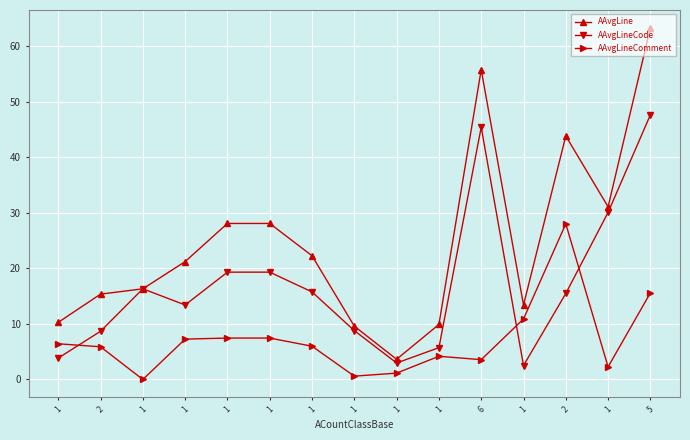

How many lines are shown in the chart?

3